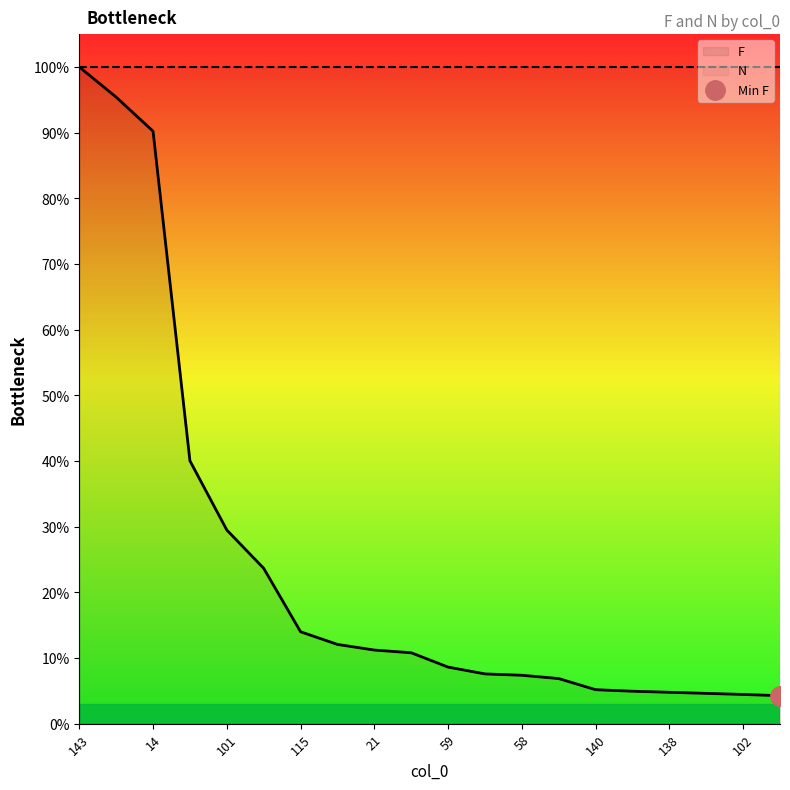

Rank the categories by value from lowest to highest.

37, 102, 126, 138, 137, 140, 63, 58, 139, 59, 57, 21, 60, 115, 100, 101, 99, 14, 46, 143